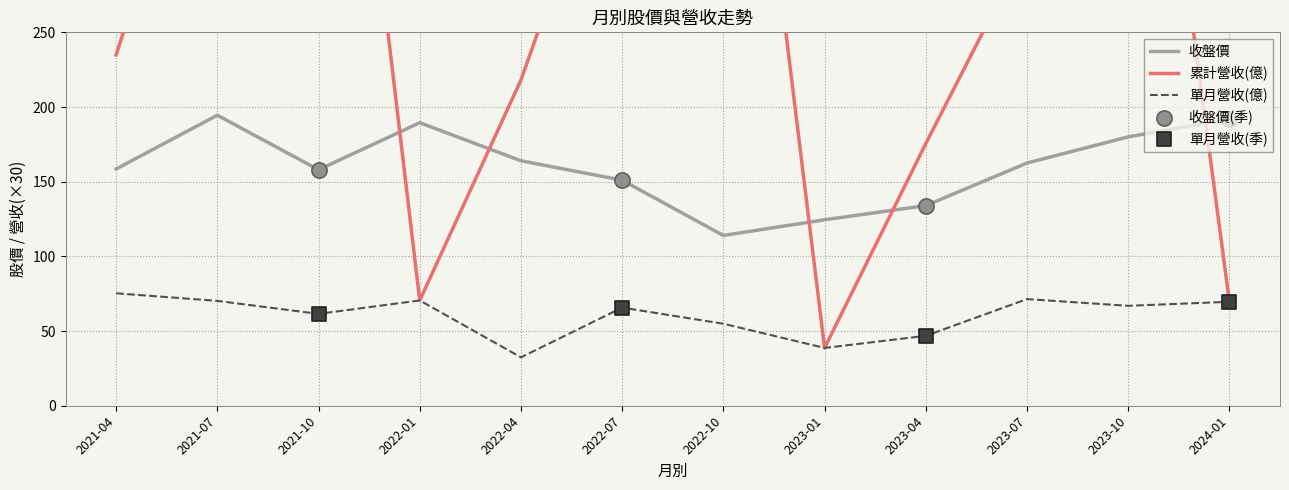

Which series contains the highest Y value?

累計營收(億)